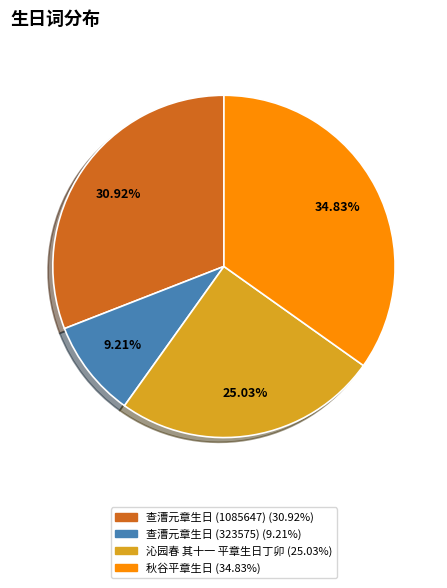

Rank the categories by value from highest to lowest.

秋谷平章生日, 查漕元章生日 (1085647), 沁园春 其十一 平章生日丁卯, 查漕元章生日 (323575)